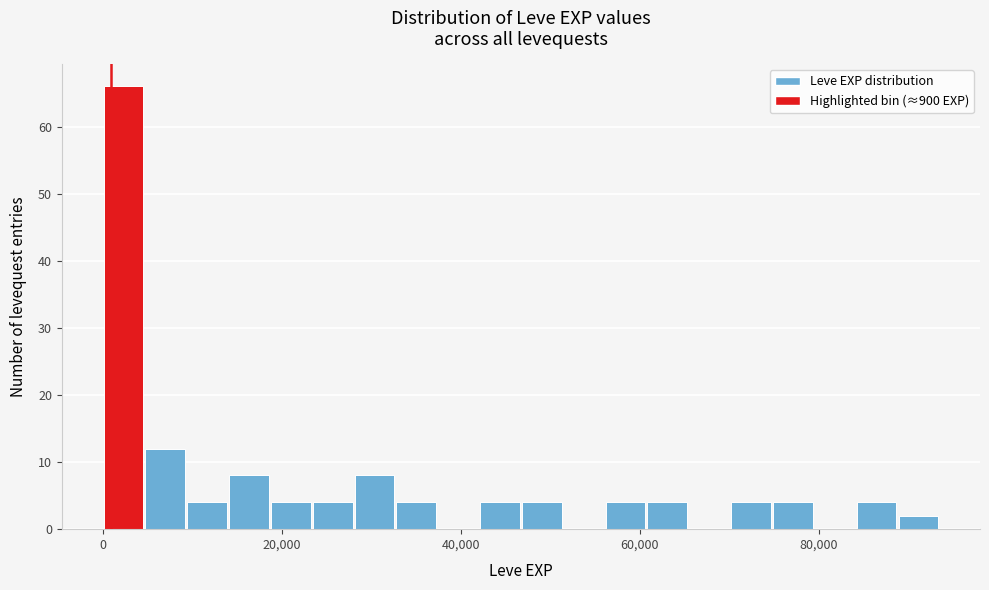

Read against the x-axis, roughly where is the centre of the tallest bar?

2000